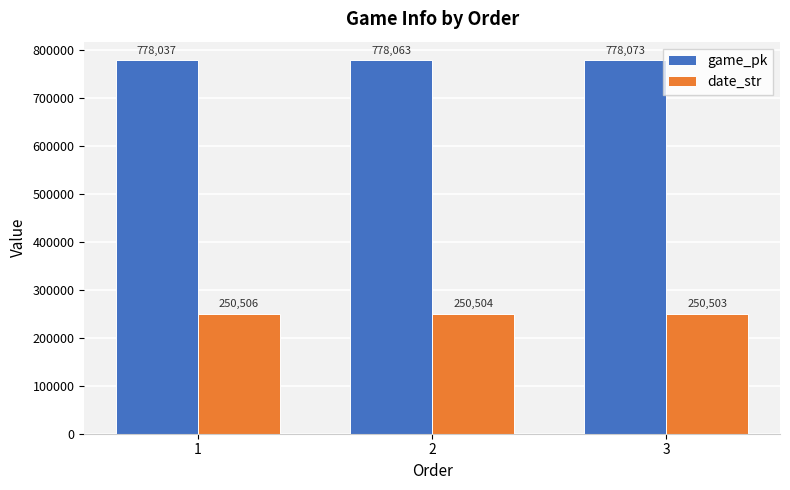

List the series in order of their peak value, lowest first.

date_str, game_pk